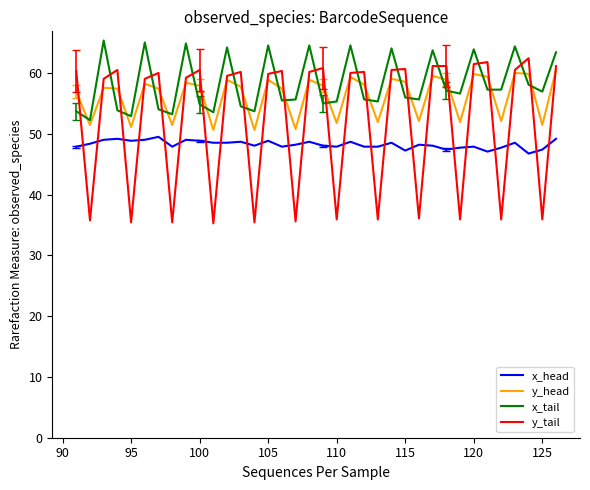

True or false: x_tail and x_head intersect in this chart.

False